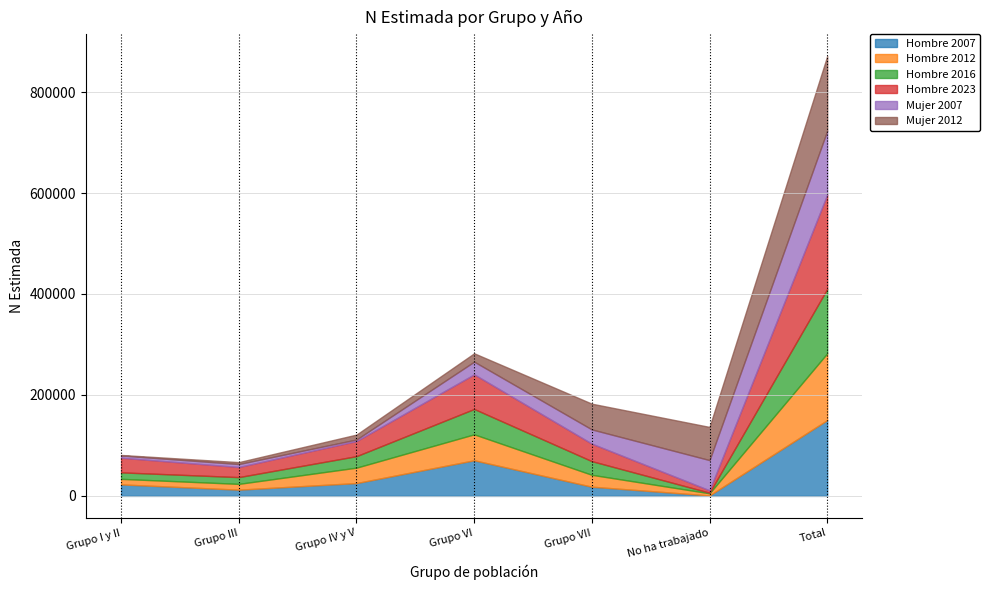

What is the value of the Mujer 2007 point at the 5th from the left?

28215